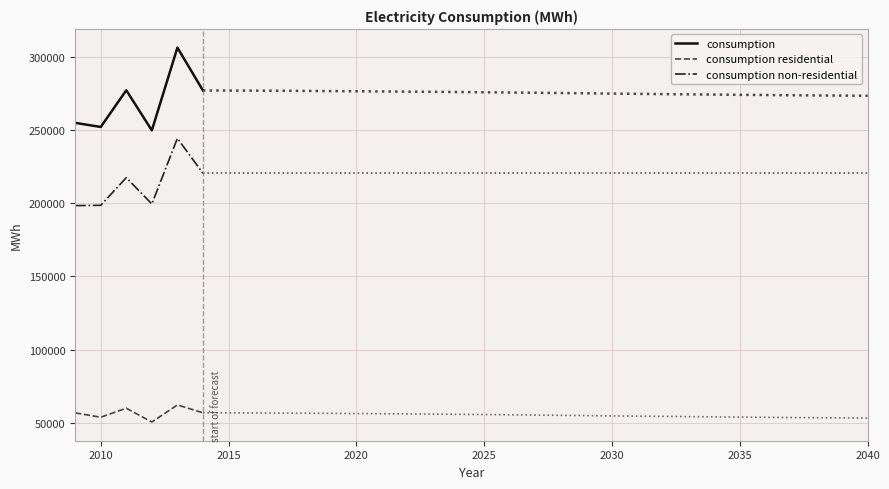

How many distinct data groups are displayed?

3